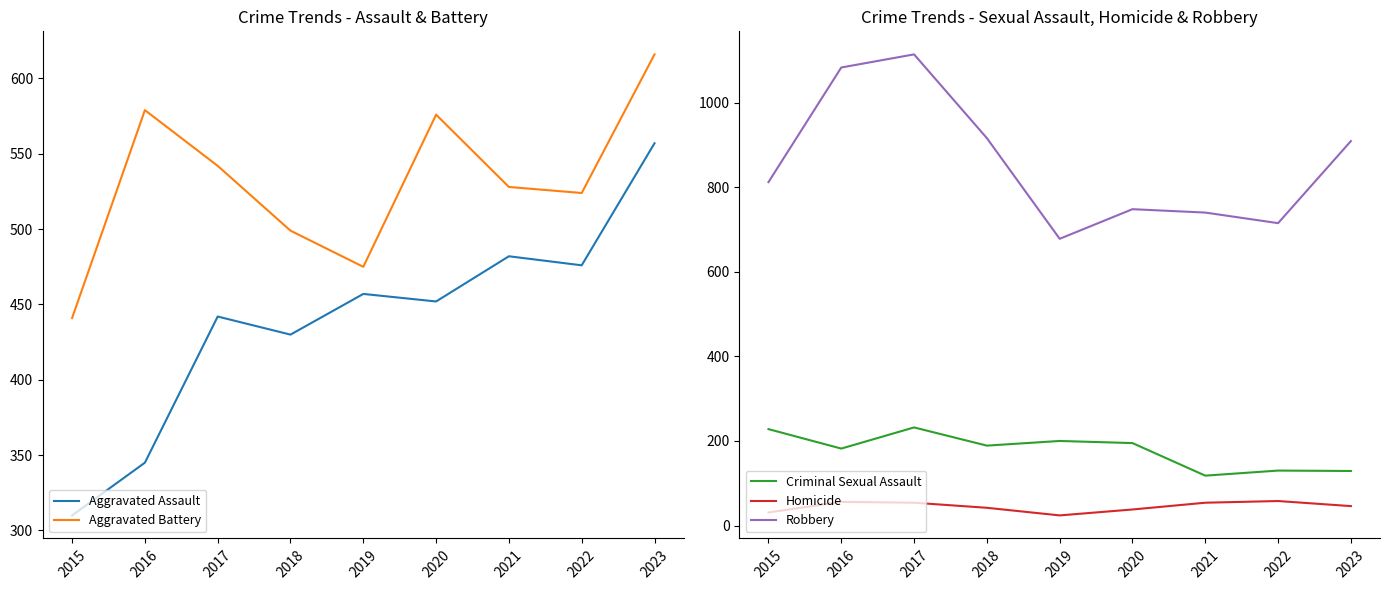

What is the sum of all Homicide values?

403